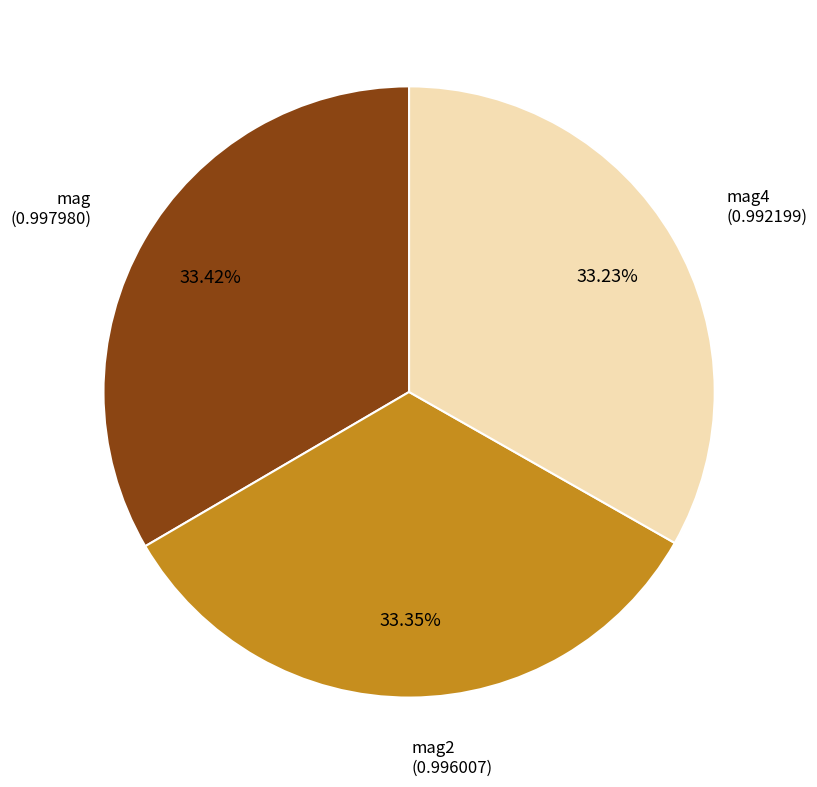

Is there a majority slice in this chart?

No